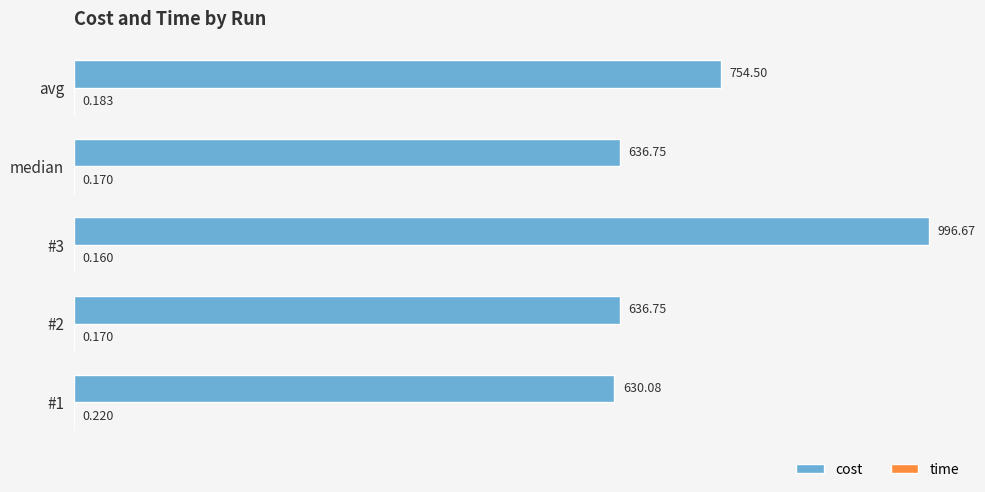

Which series has the largest total across all categories?

cost